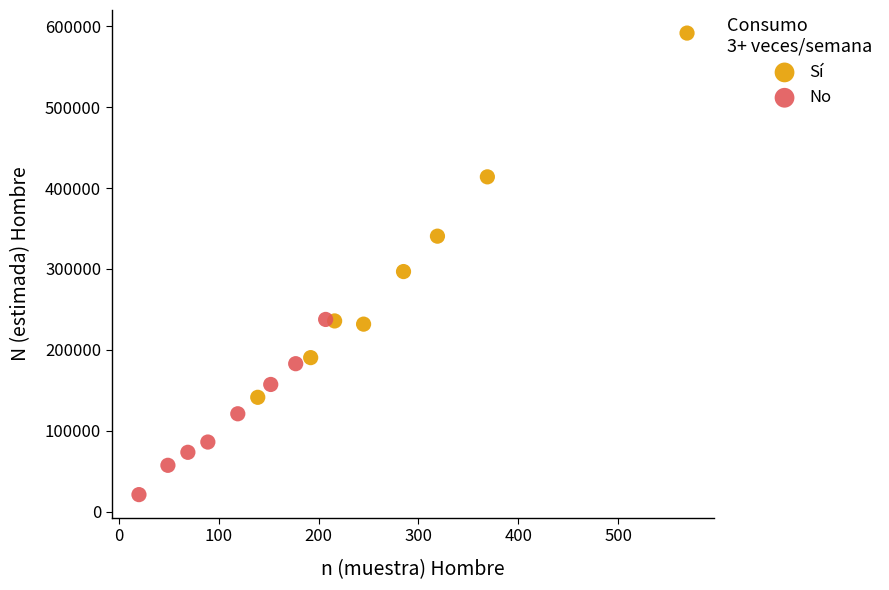

Which series contains the lowest Y value?

No